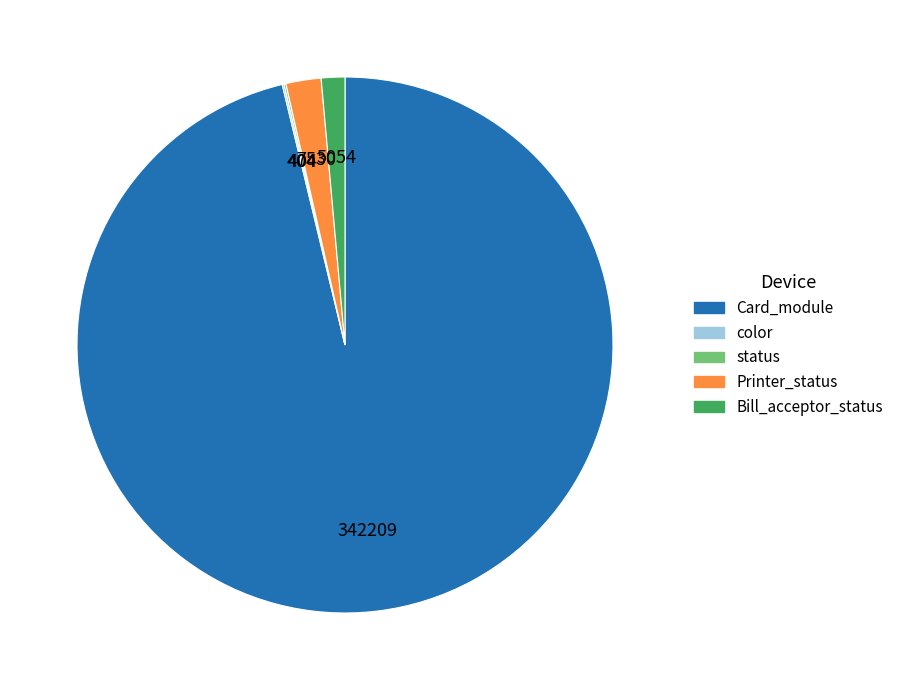

True or false: Card_module accounts for 96% of the total.

True